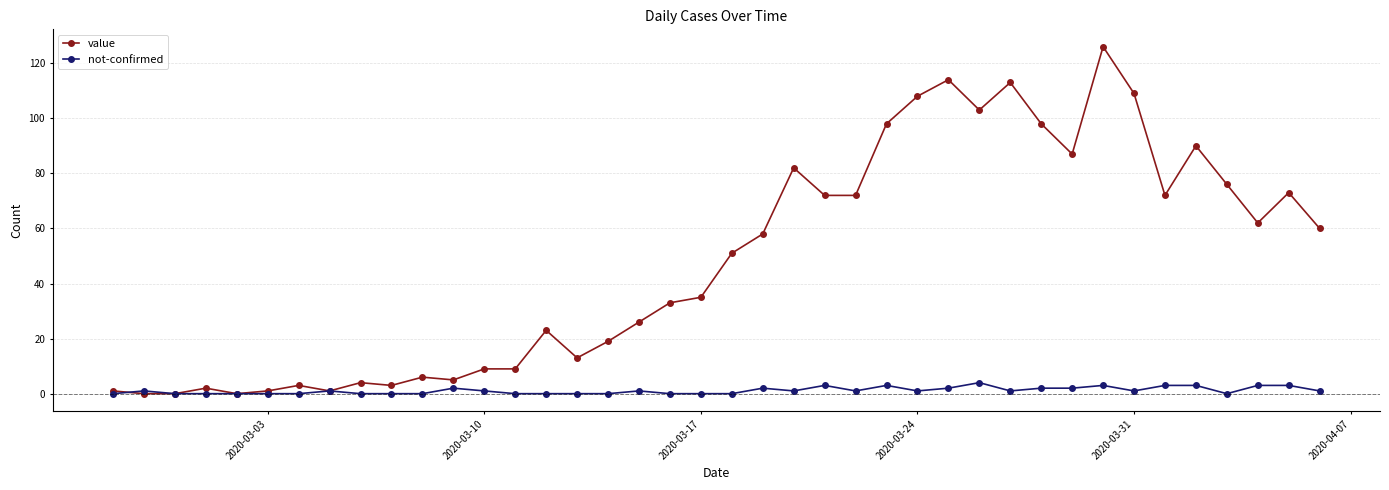

What is the value of the value point at the 40th from the left?

60